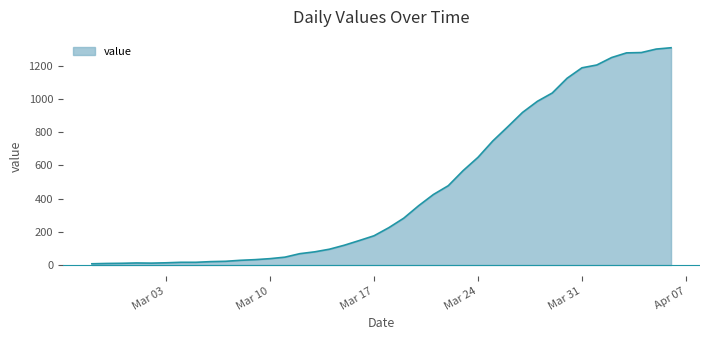

Count the number of categories in the chart.

40